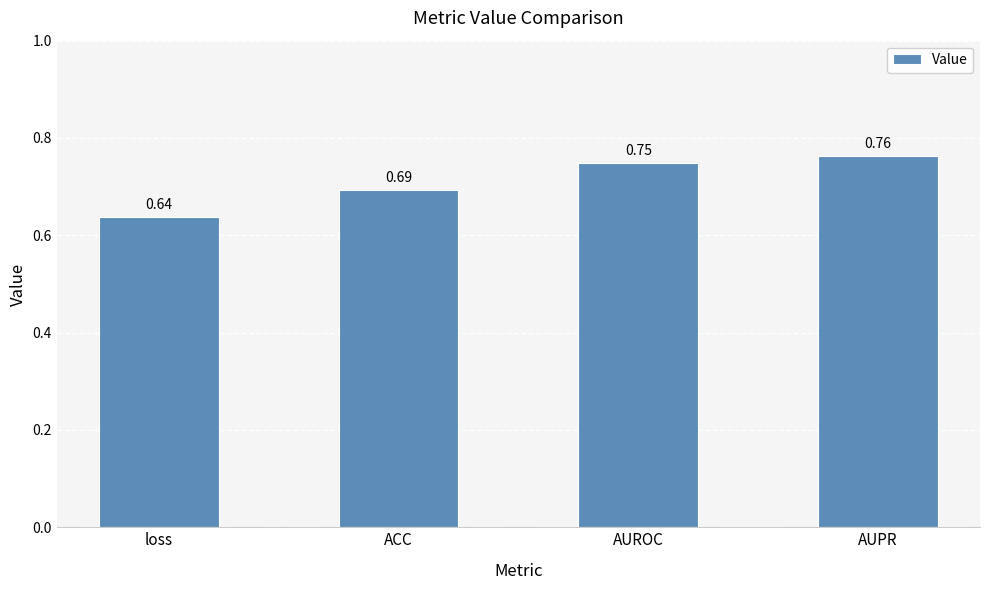

How many bars are there in total?

4